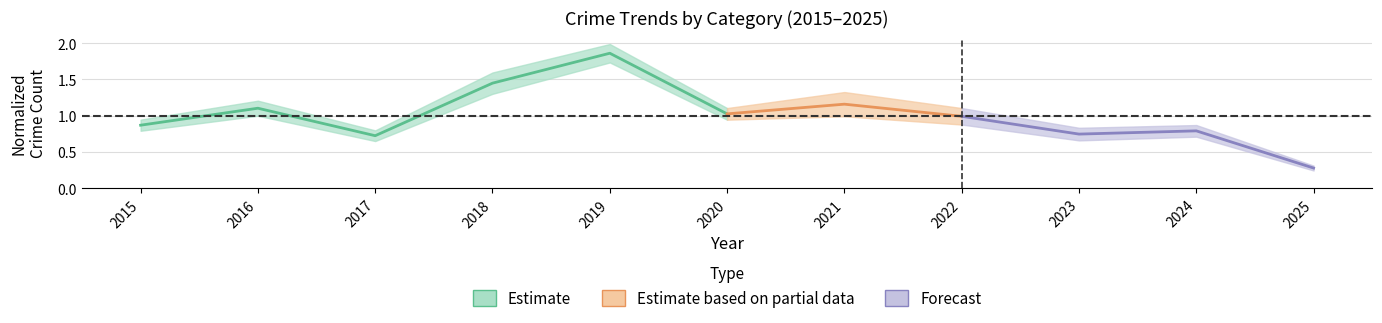

Where is the first local maximum?

2016